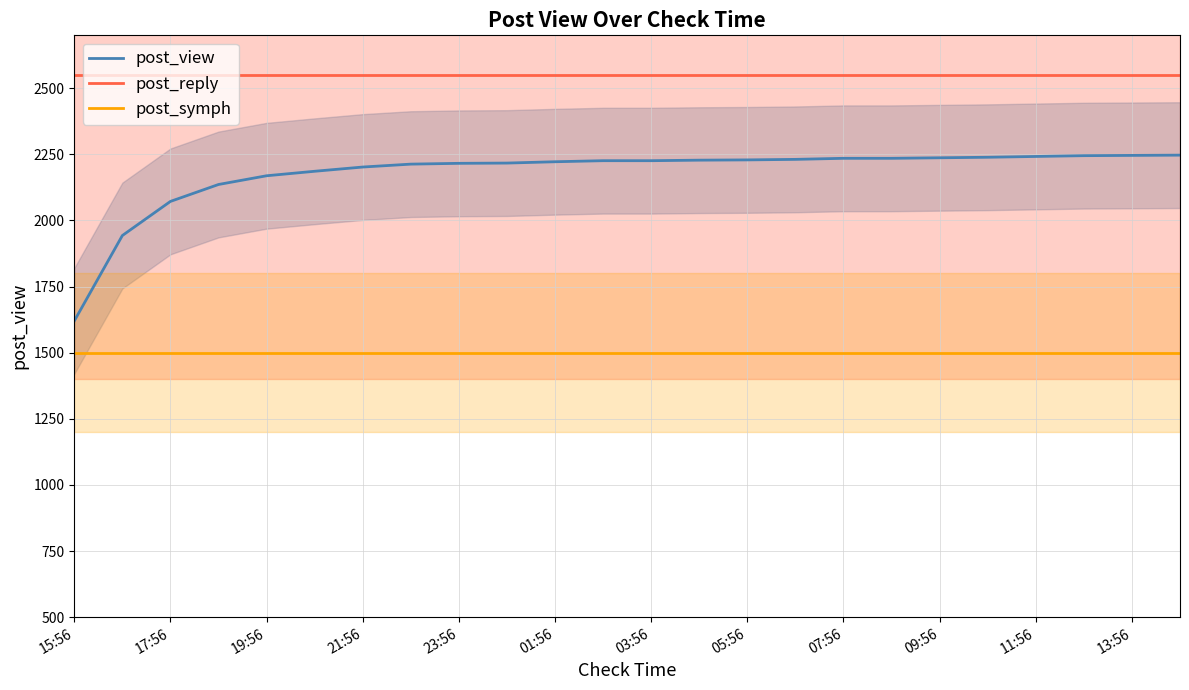

True or false: post_reply and post_symph intersect in this chart.

False